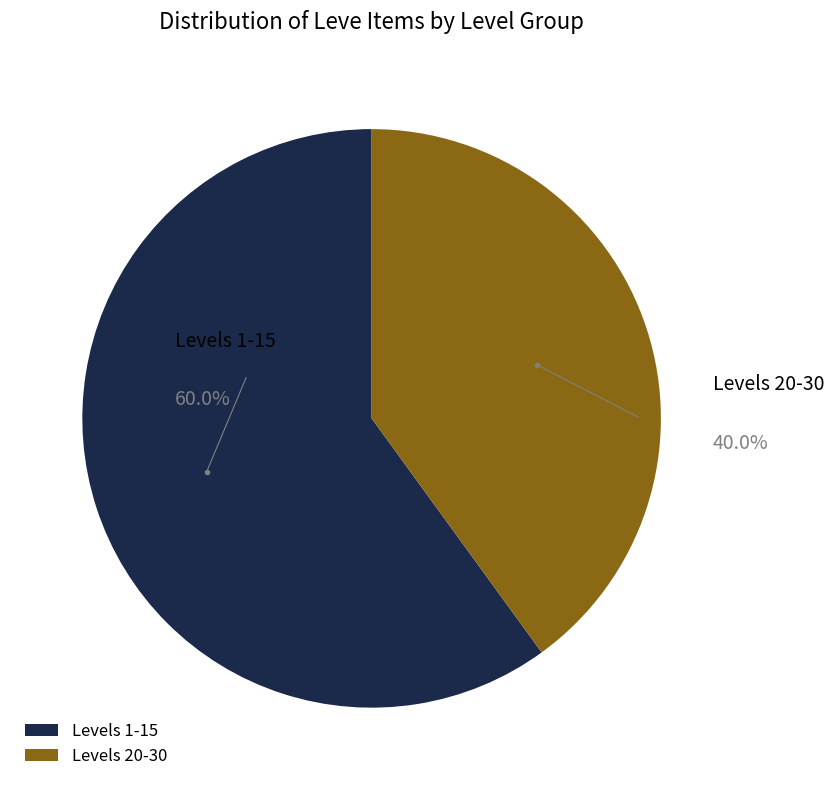

How many segments does this pie chart have?

2